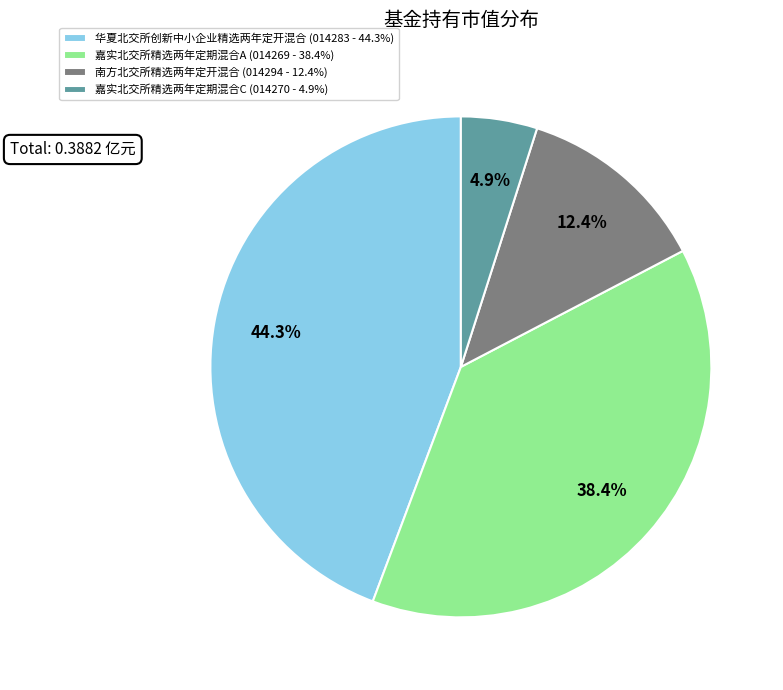

Combined, what portion of the pie is 华夏北交所创新中小企业精选两年定开混合 and 嘉实北交所精选两年定期混合A?

82.7%